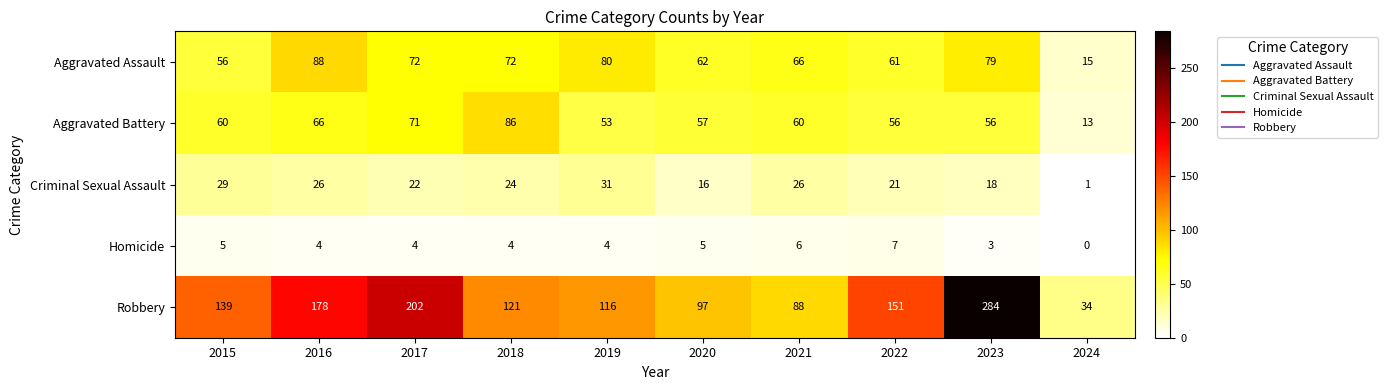

What is the sum of all Criminal Sexual Assault values?

214